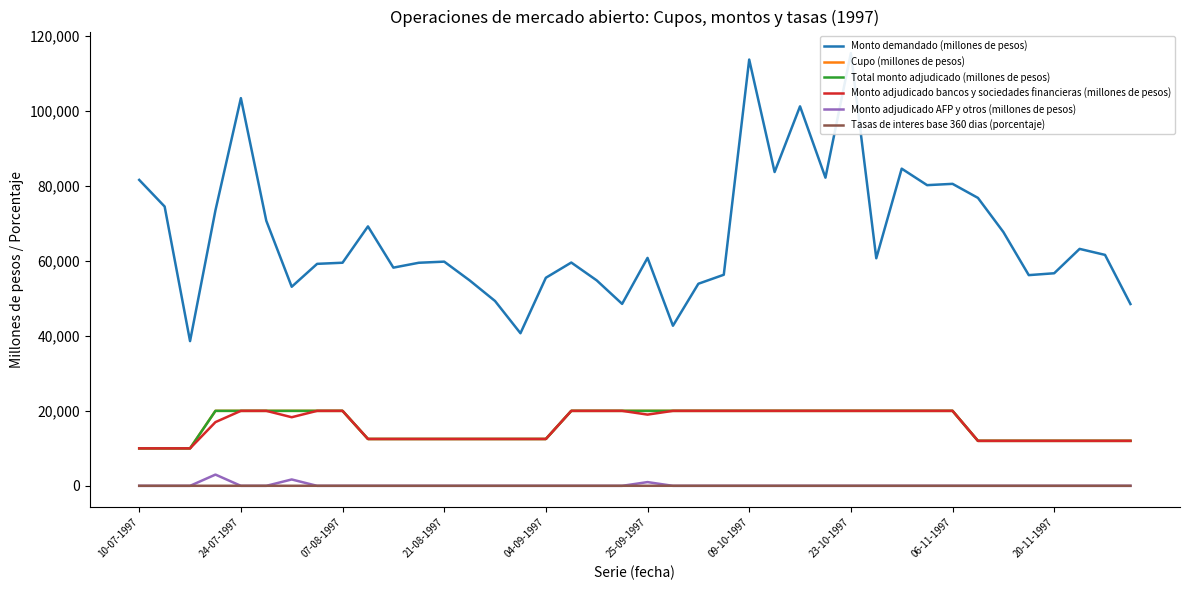

What is the difference between the maximum and minimum values in the Total monto adjudicado (millones de pesos) series?

10000.0